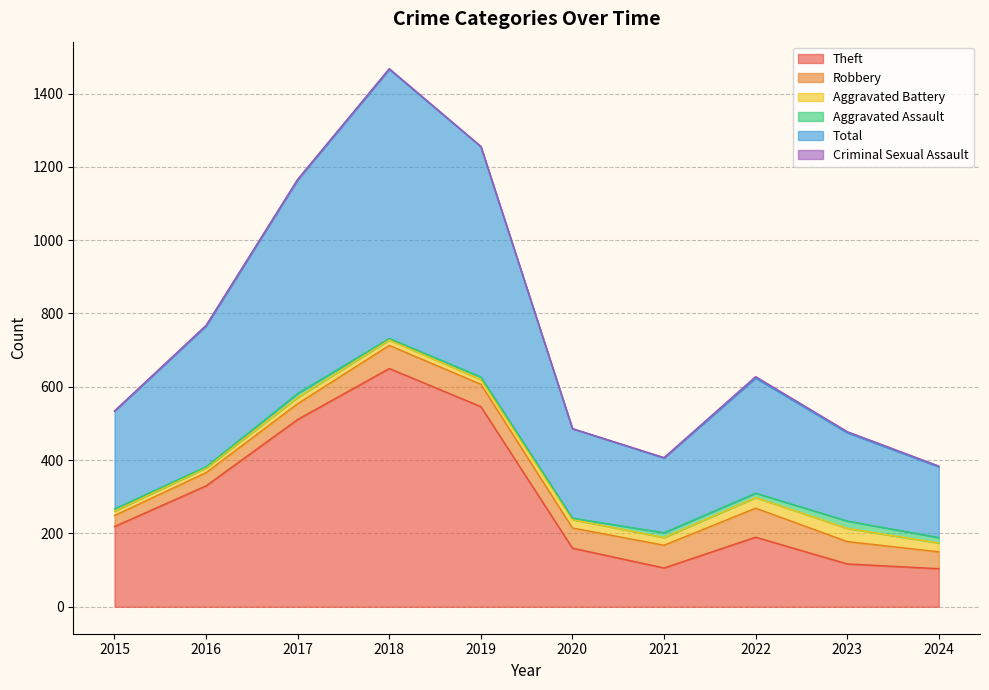

Does the chart have visible grid lines?

Yes